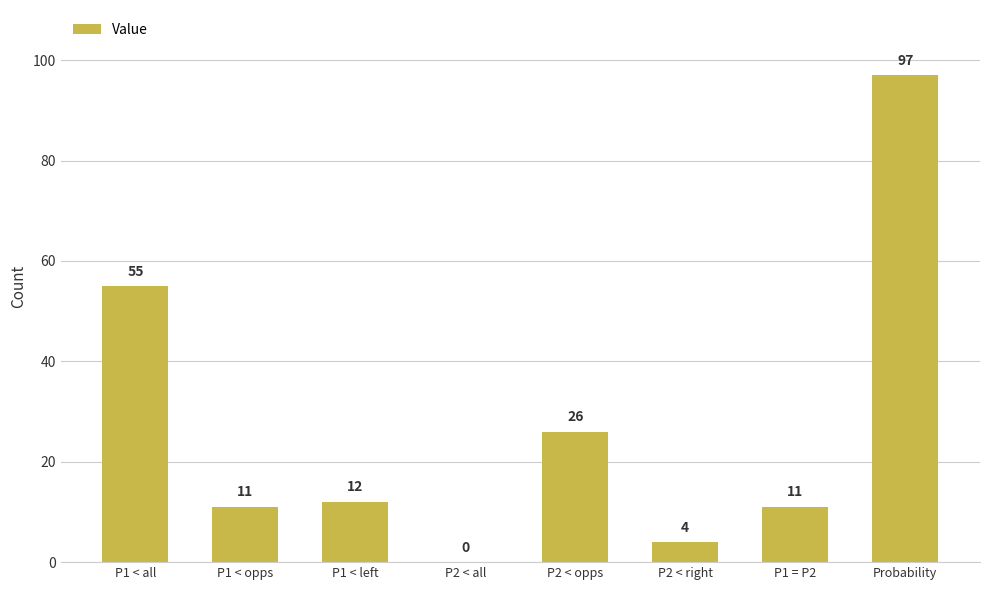

Count the number of categories in the chart.

8